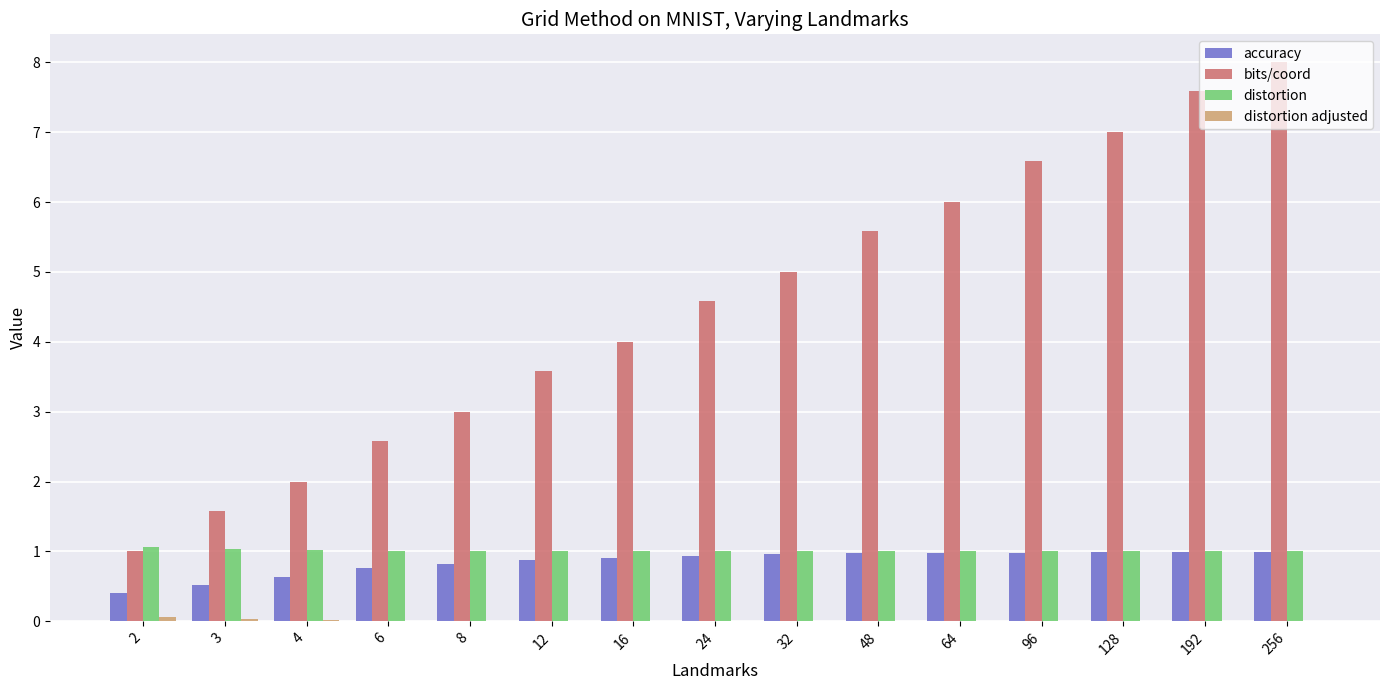

The value of distortion at 12 is 1.6. True or false?

False